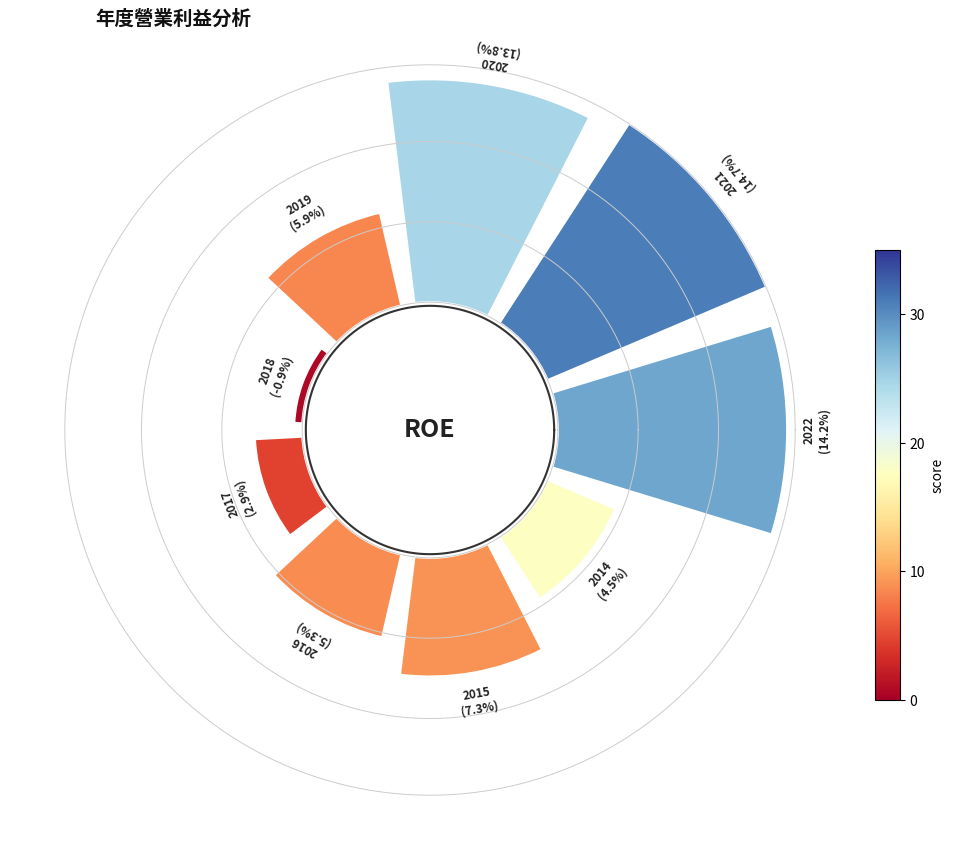

To the nearest percent, what portion does 2020 represent?

20%